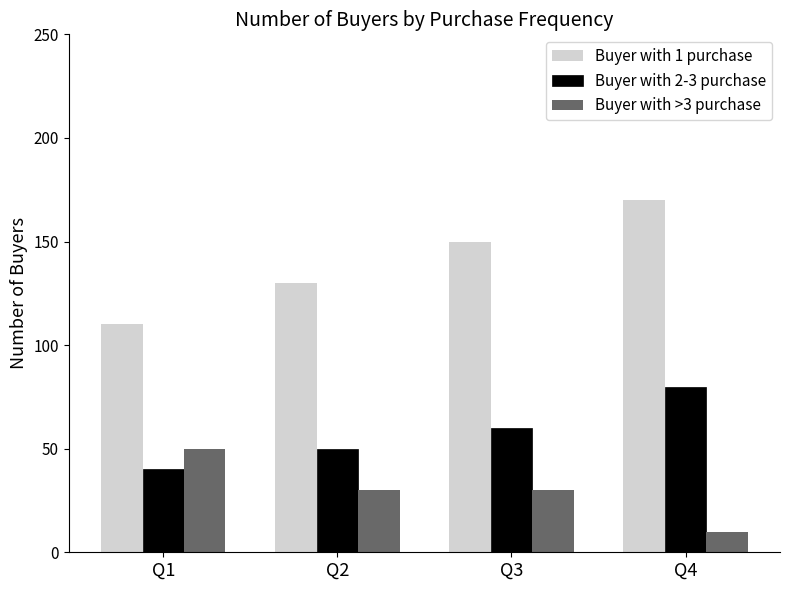

How many values in the Buyer with 1 purchase series are below 150?

2